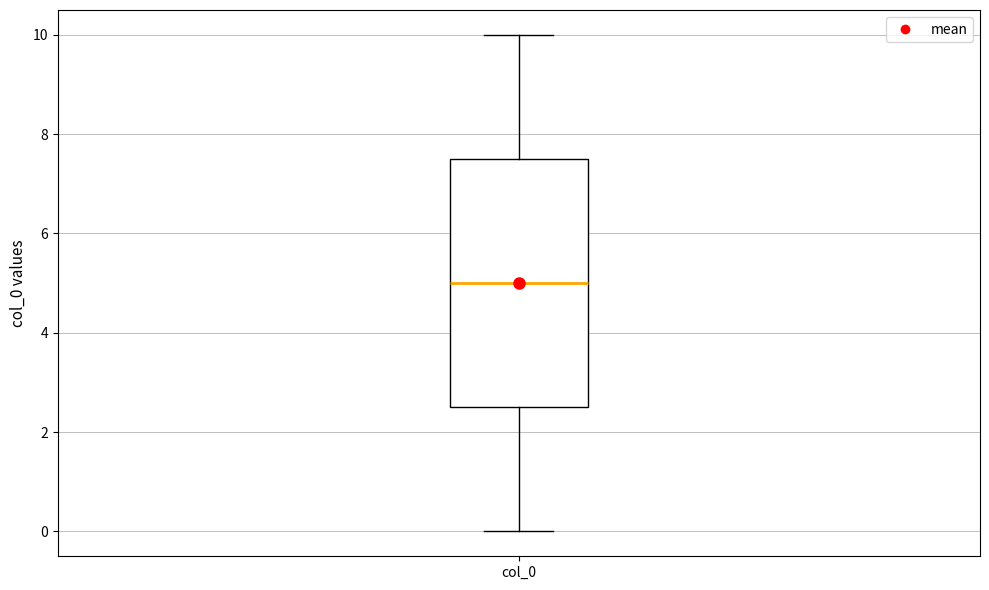

Where does the lower whisker of the box for col_0 end on the y-axis? The values are not printed on the chart, so give them approximately, as read against the axis.

0.0